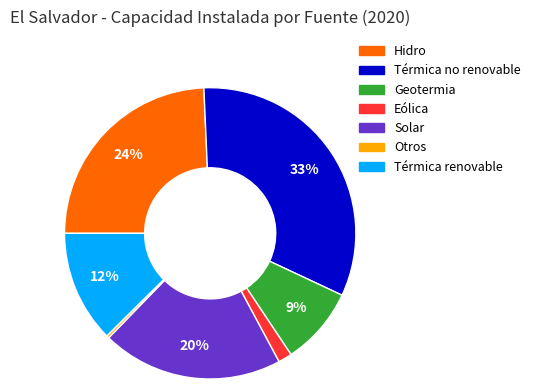

The Otros slice represents 8% of the pie. True or false?

False